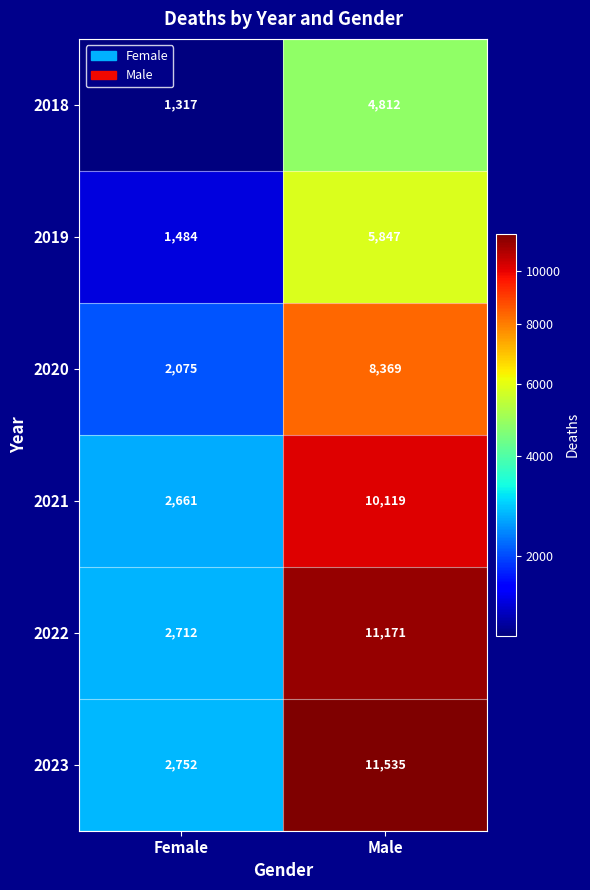

Which series changed the most between Female and Male?

2023